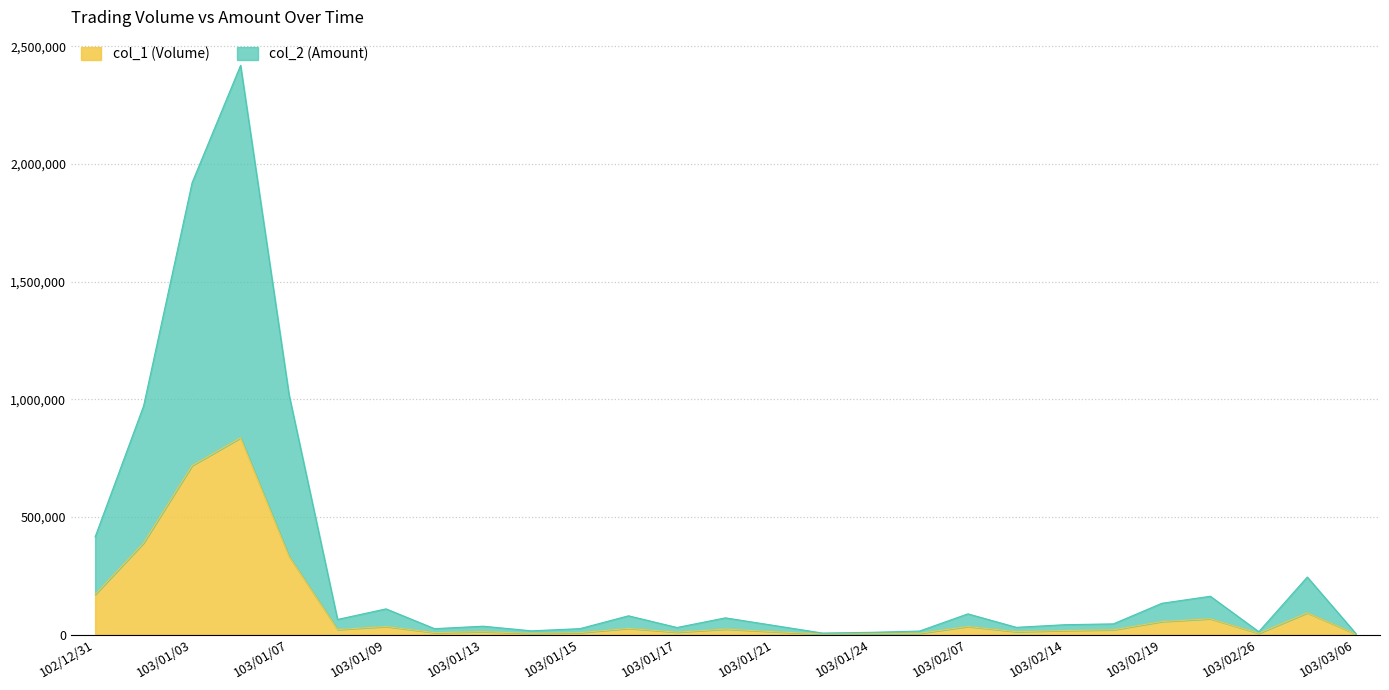

The value of col_2 (Amount) at 103/02/13 is 30480. True or false?

True